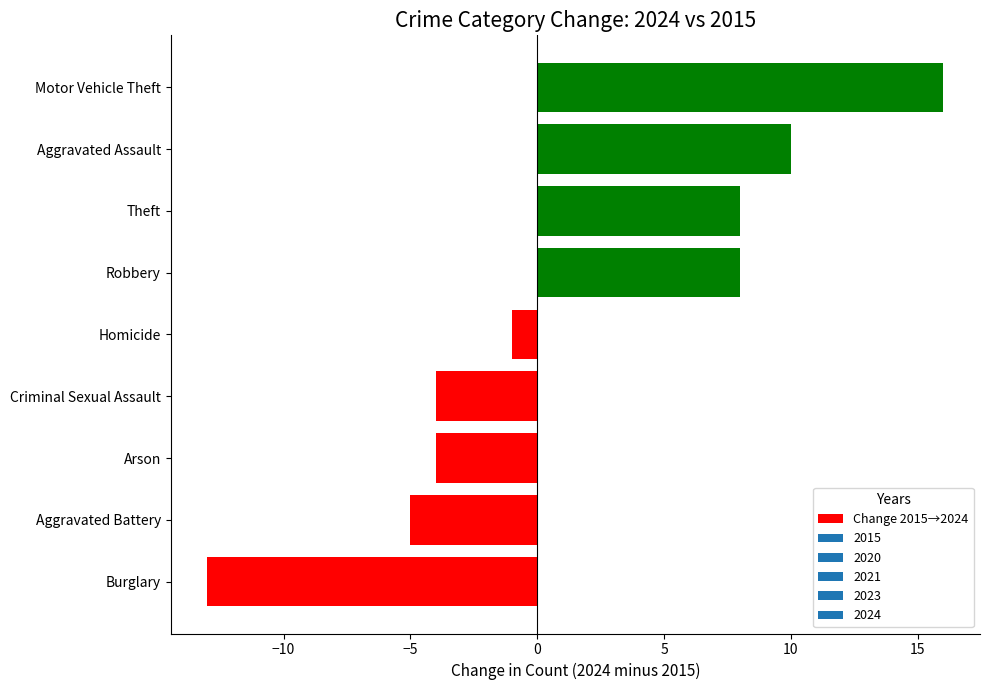

The value at Arson is -4. True or false?

True